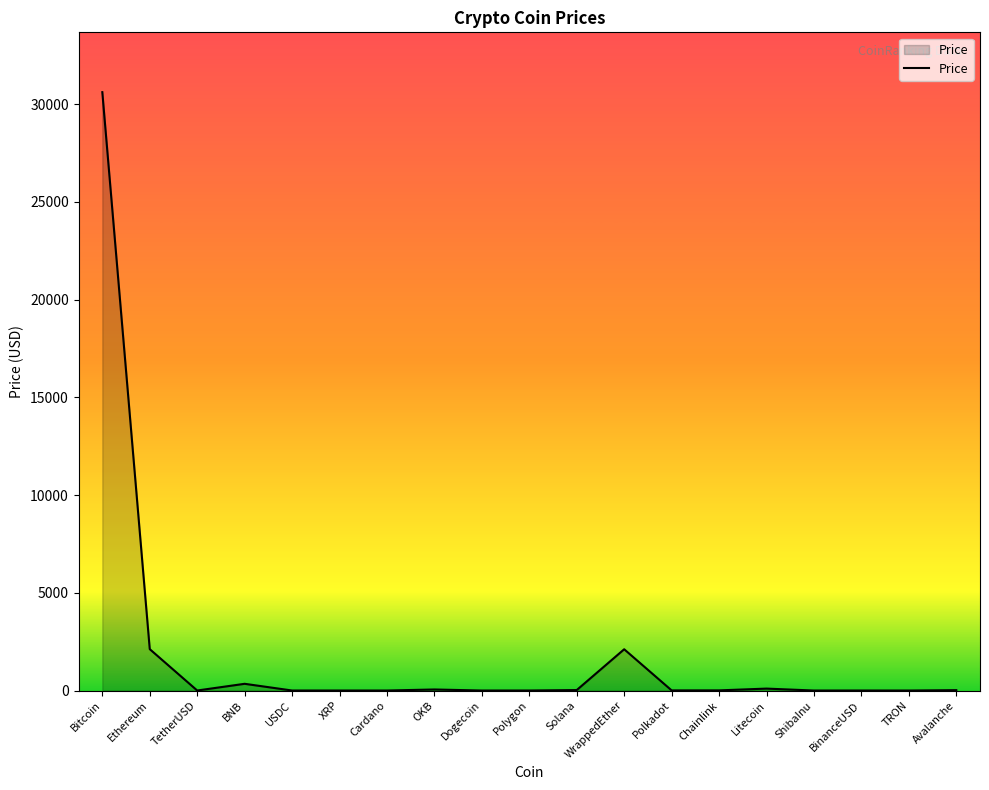

Where does the data first go above 6?

Bitcoin